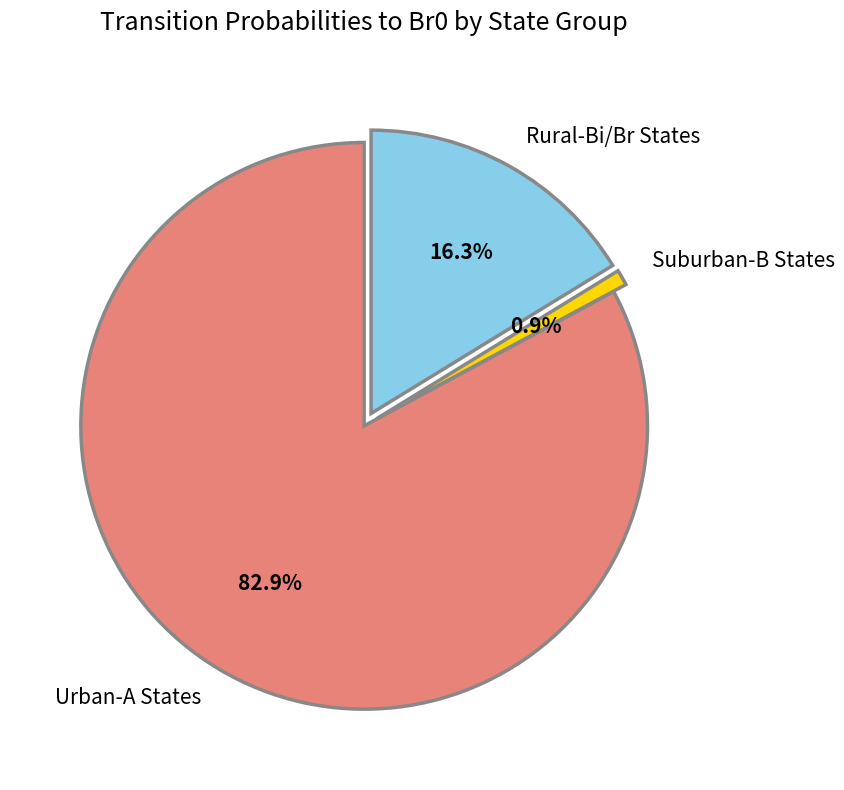

Between Urban-A States and Rural-Bi/Br States, which is larger?

Urban-A States